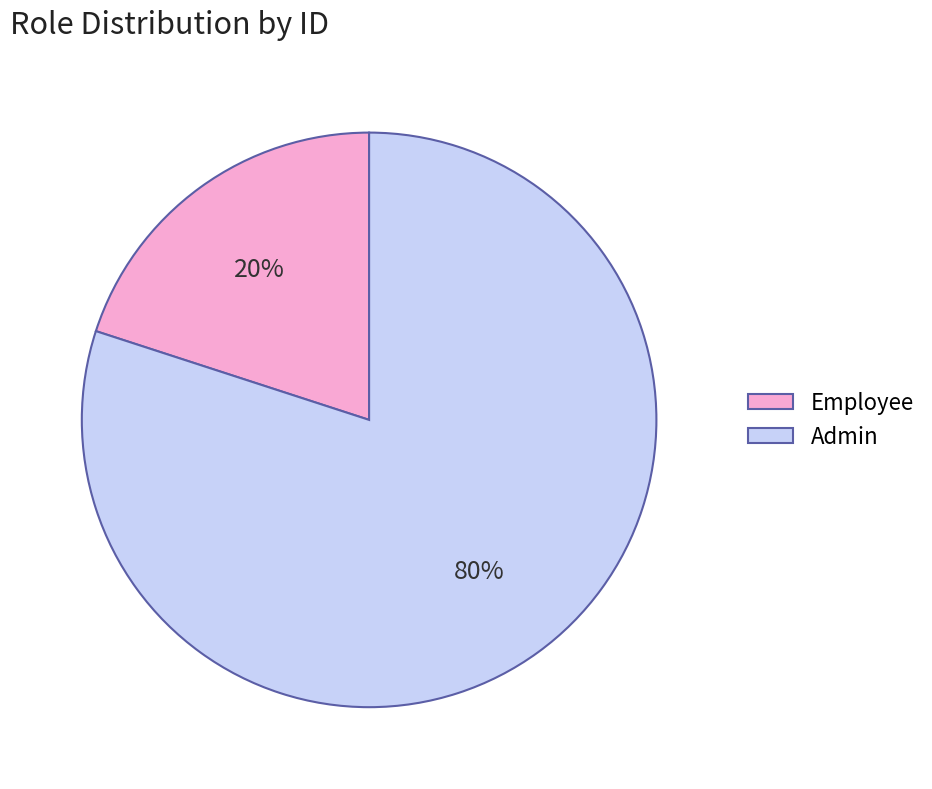

Approximately how many times larger is the value at Admin compared to Employee?

4.0